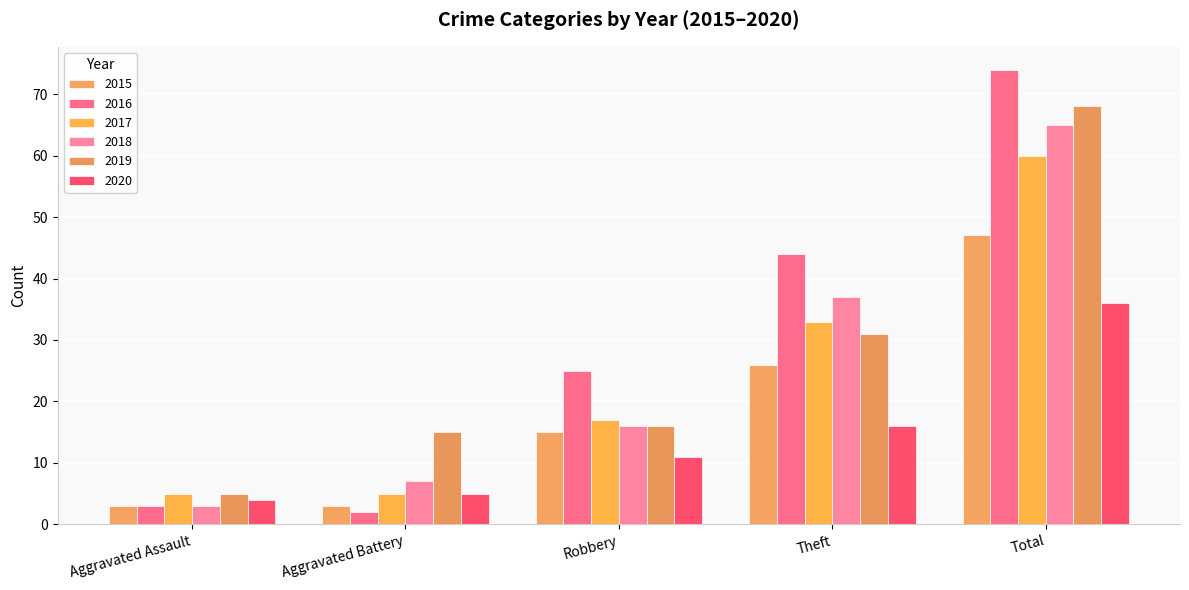

At which label is 2018 closest to 34?

Theft